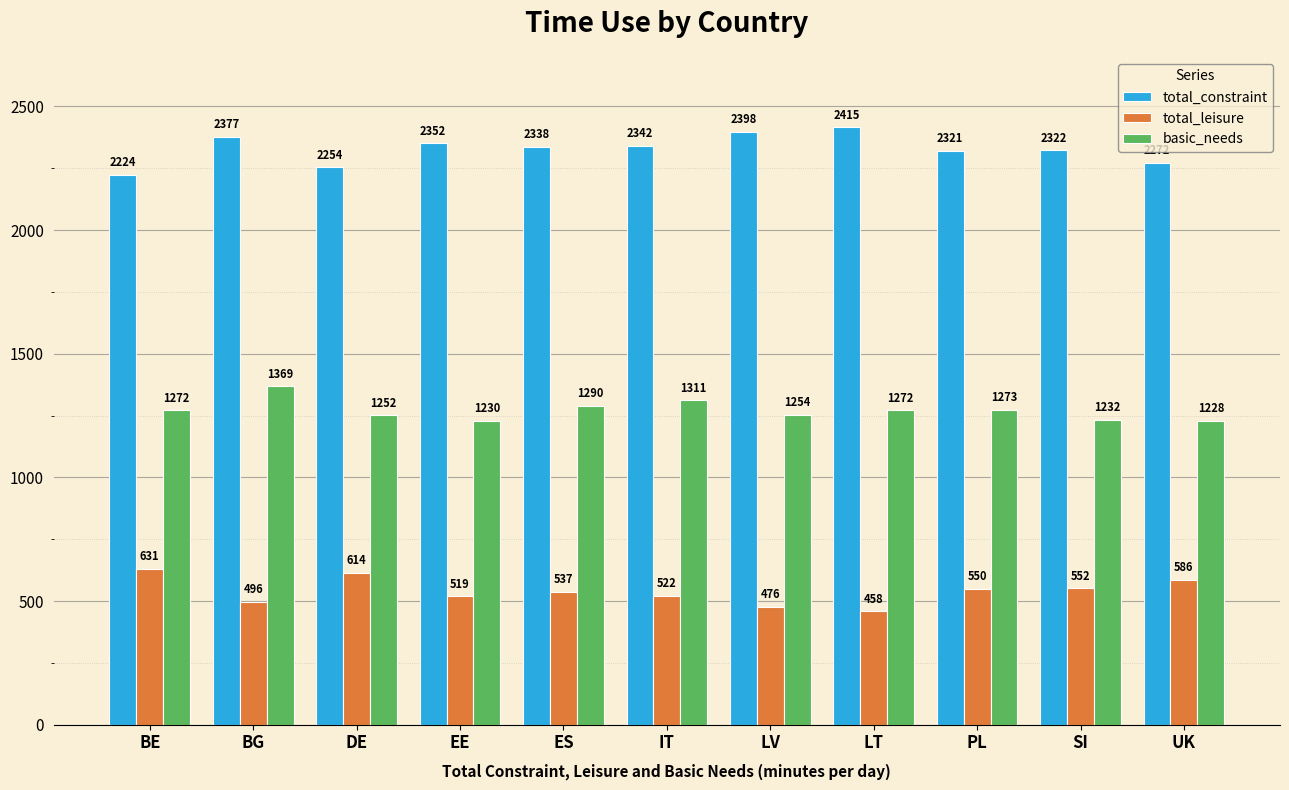

At which category is the sum across all series the highest?

BG